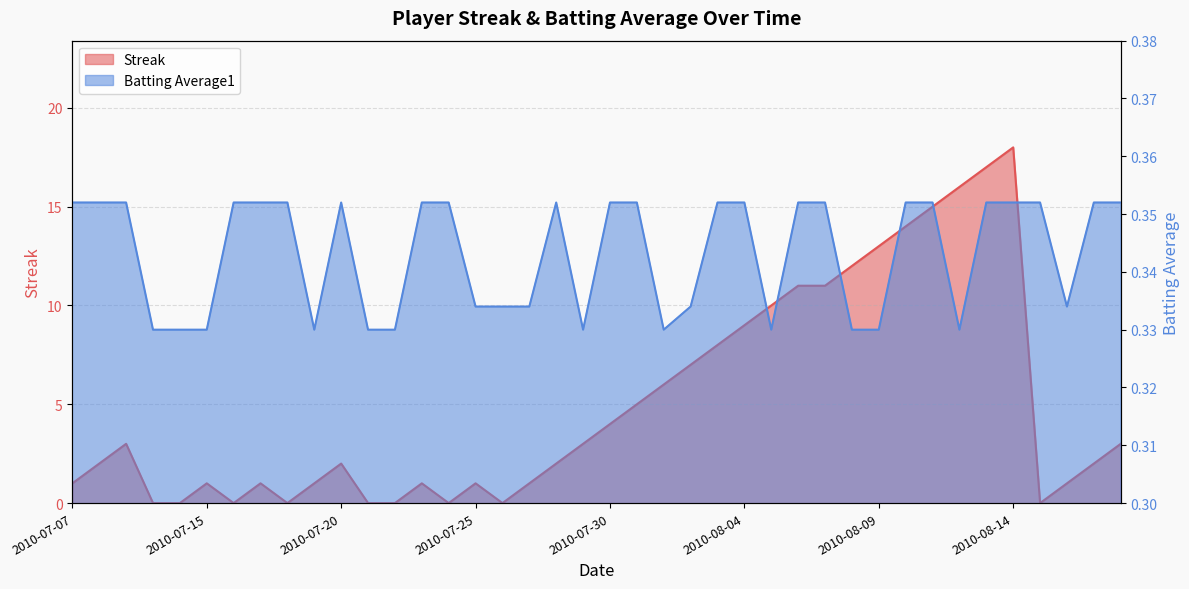

The Batting Average1 series shows 0.5 at 2010-08-05. True or false?

False